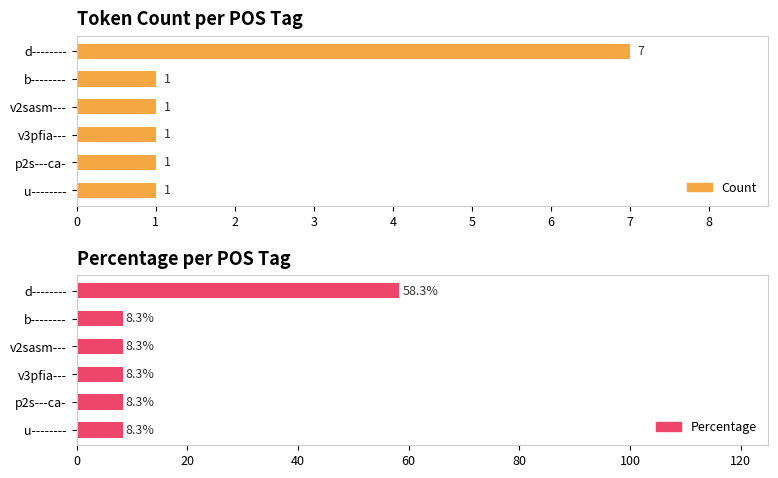

What are all the series names shown in the legend?

Count, Percentage